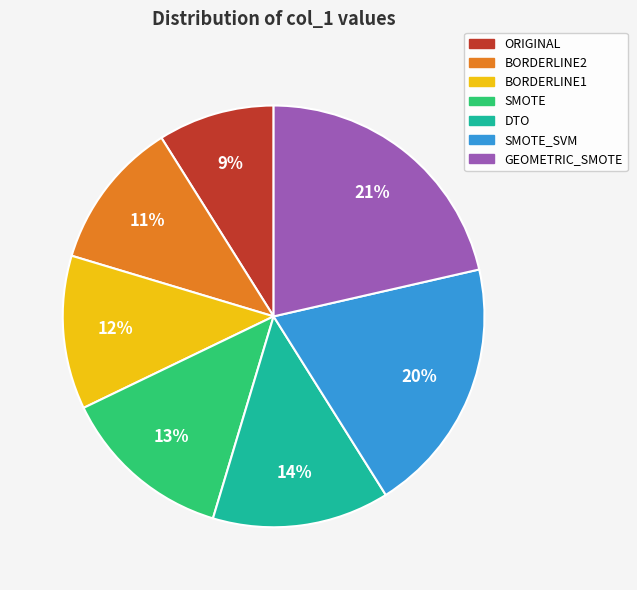

To the nearest percent, what is the average slice percentage?

14%